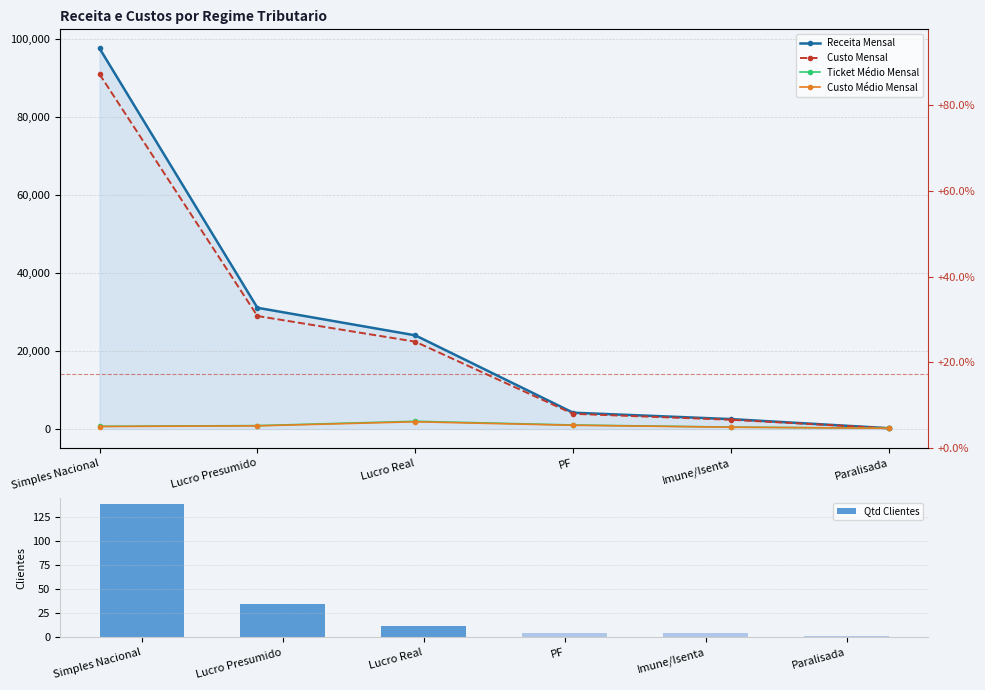

How many data points in Ticket Médio Mensal are above 887?

3